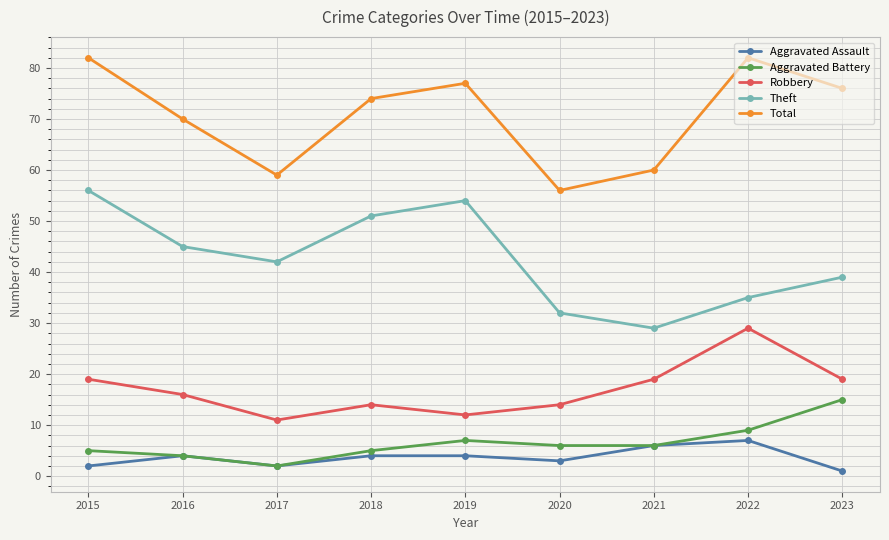

Does the chart display data point markers on the line(s)?

Yes